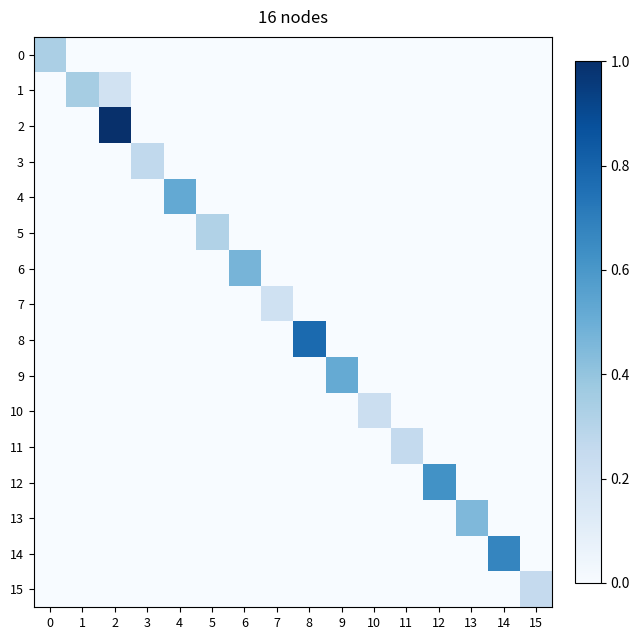

Which series has the widest spread of values?

2